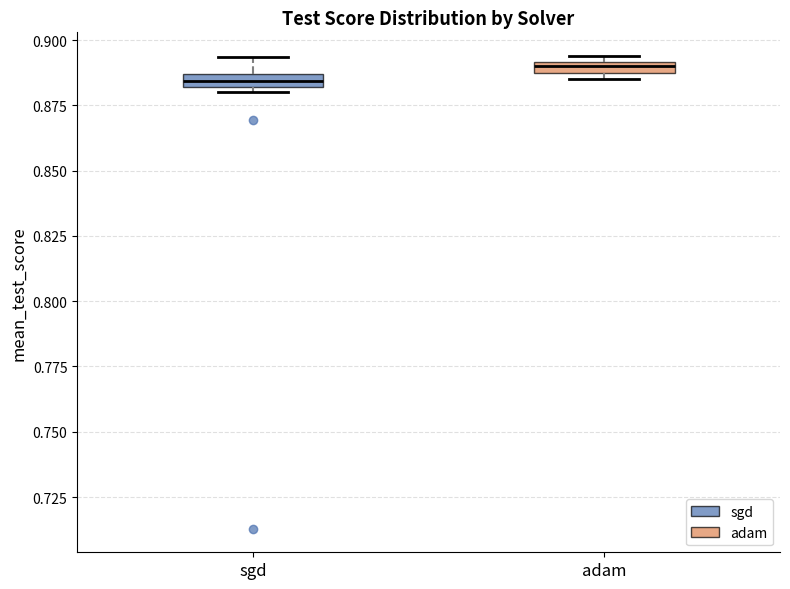

Which box's median line is the lowest?

sgd